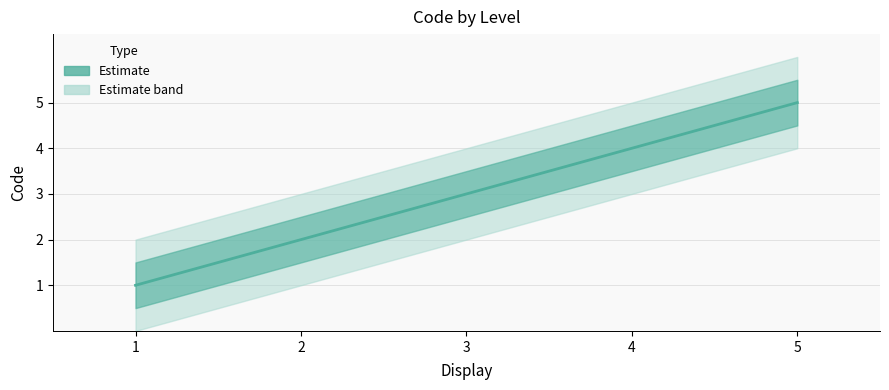

Does the chart have visible grid lines?

Yes